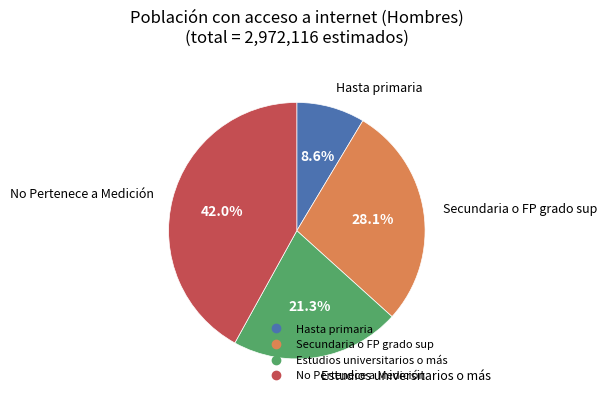

How many slices are in this pie chart?

4